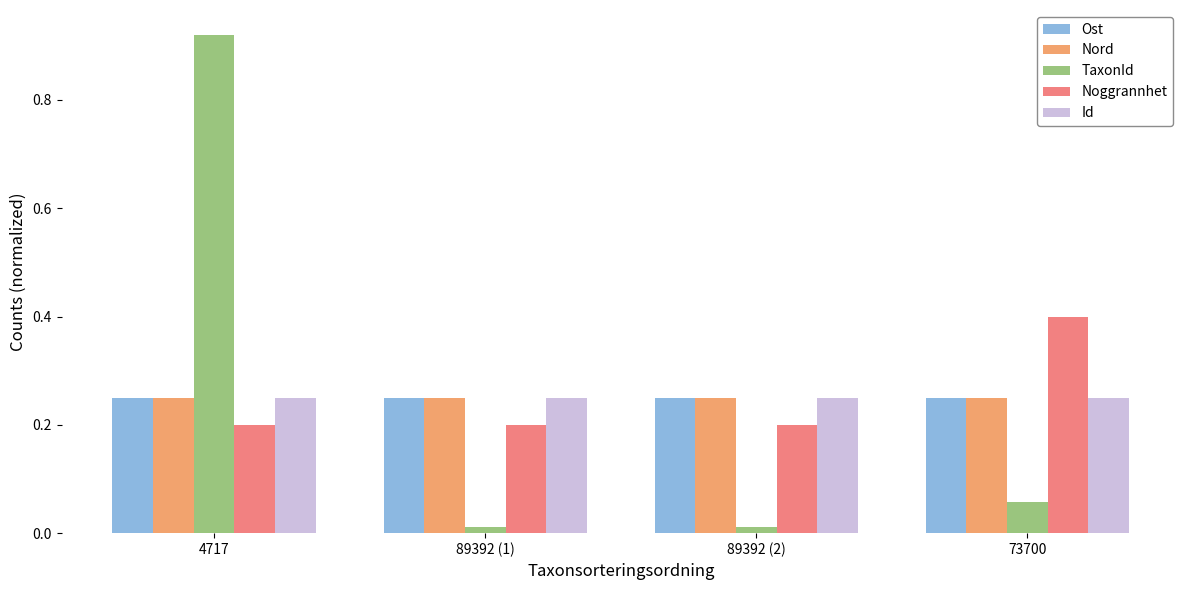

What is the label of the 1st bar from the left?

4717